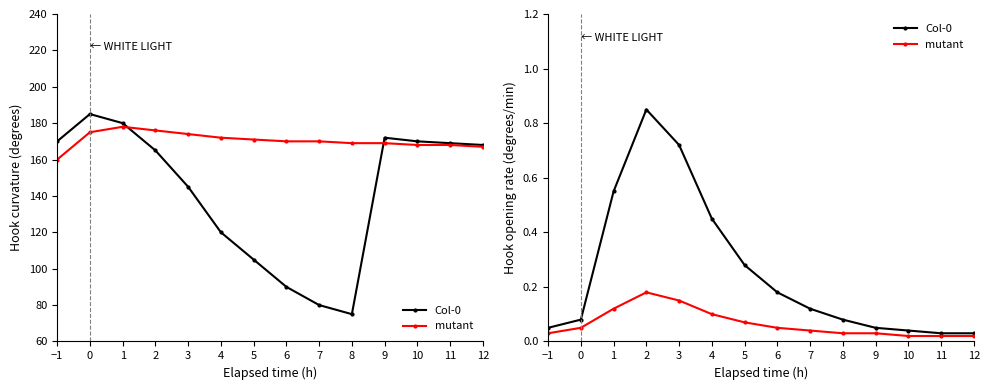

What position from the right is 6?

7